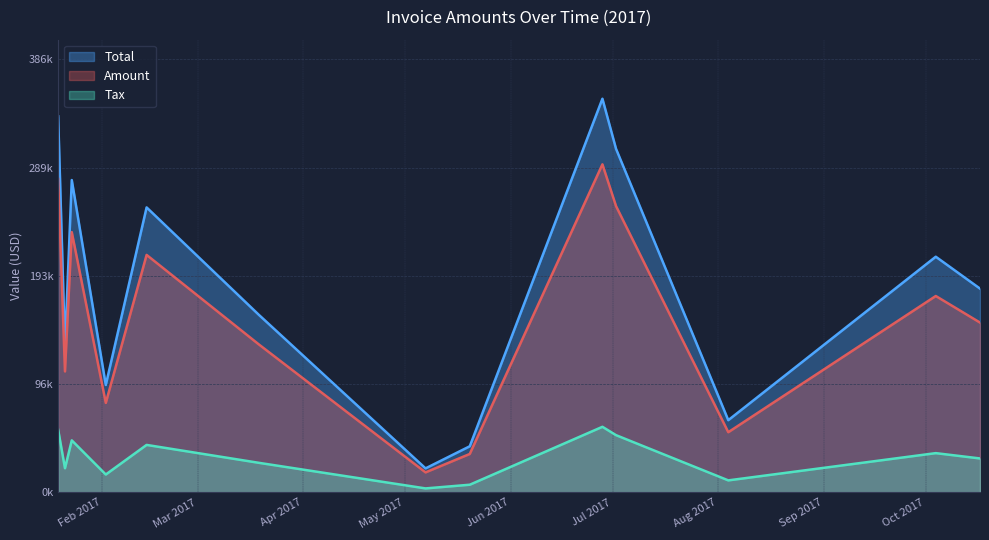

How many distinct data groups are displayed?

3